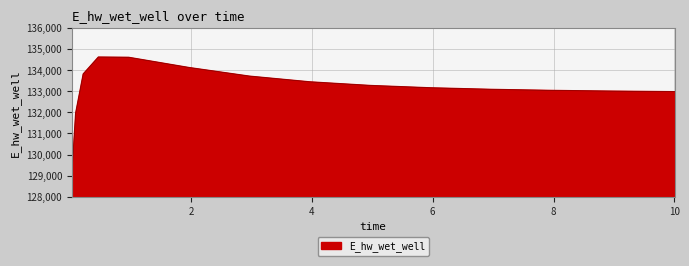

What is the minimum value shown in the chart?

129067.2